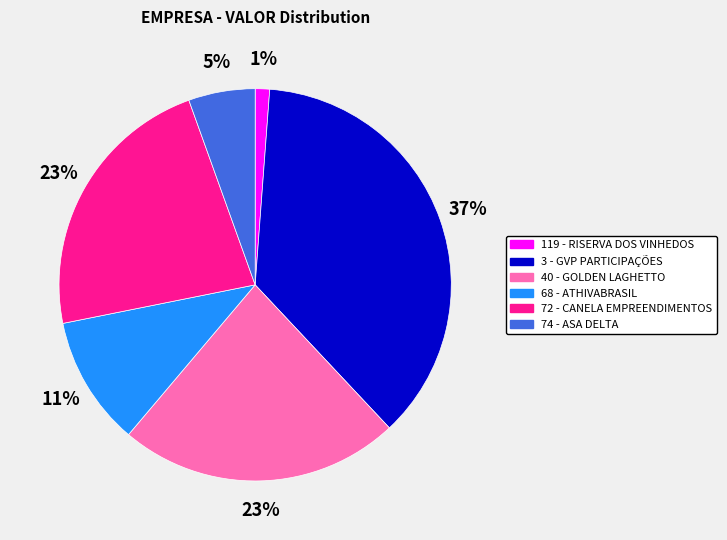

Which slice is the smallest?

119 - RISERVA DOS VINHEDOS